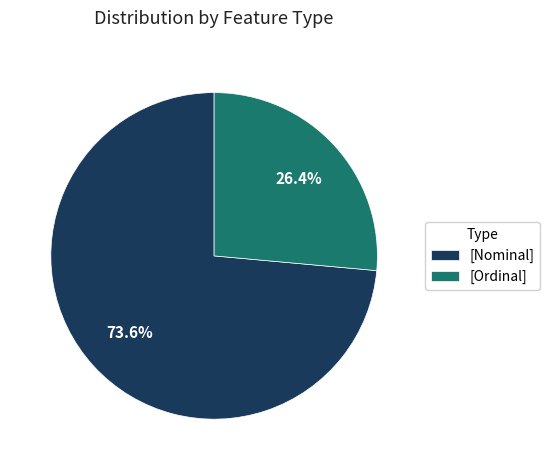

Which slice is the smallest?

[Ordinal]